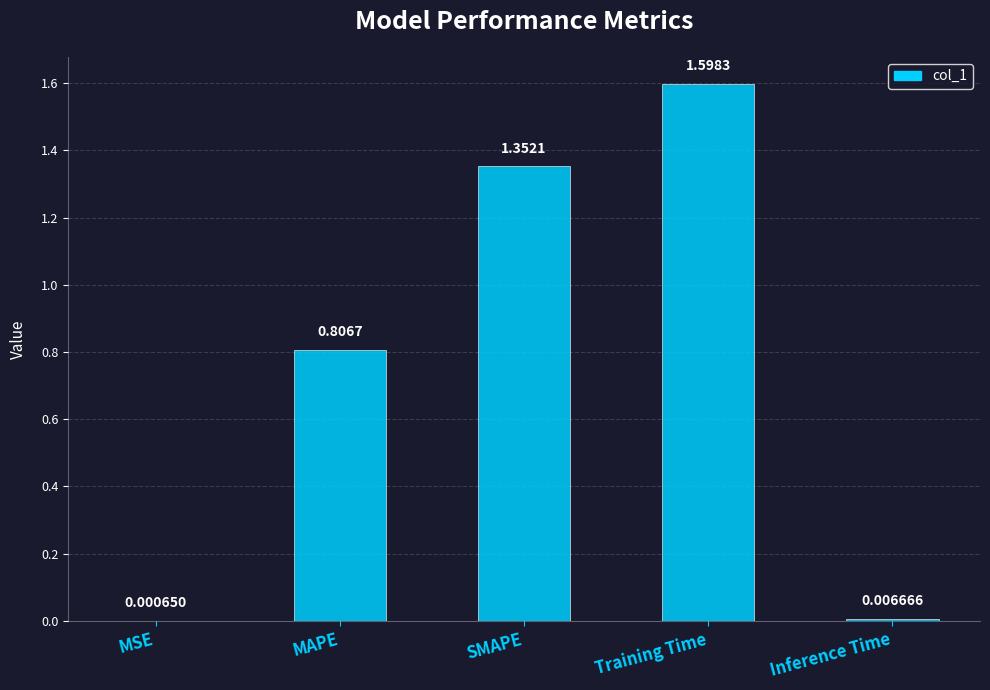

Which category has the highest value across all series?

Training Time